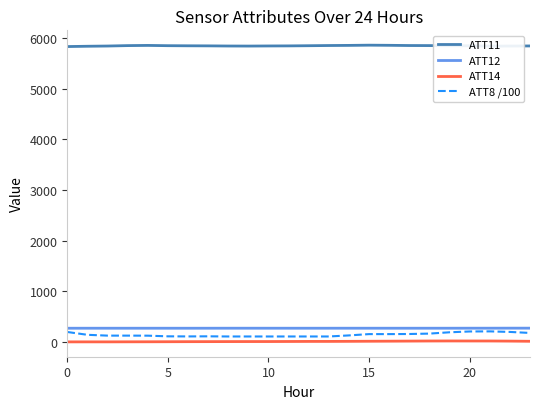

What is the highest value of the ATT12 series?

264.7